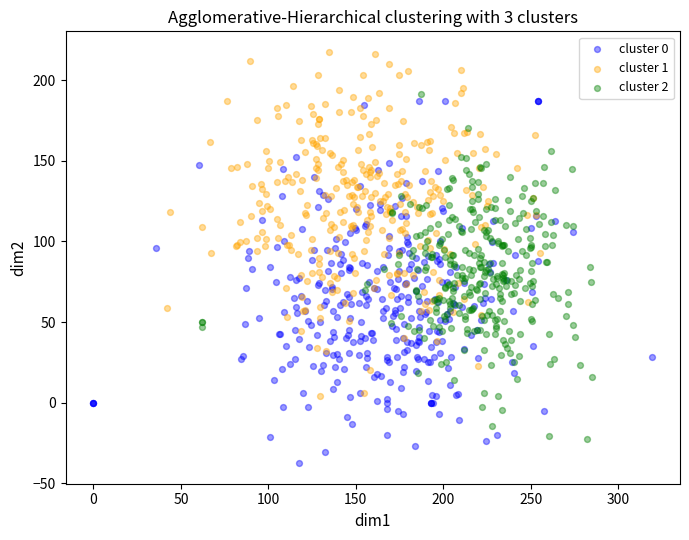

Which series contains the highest Y value?

cluster 1